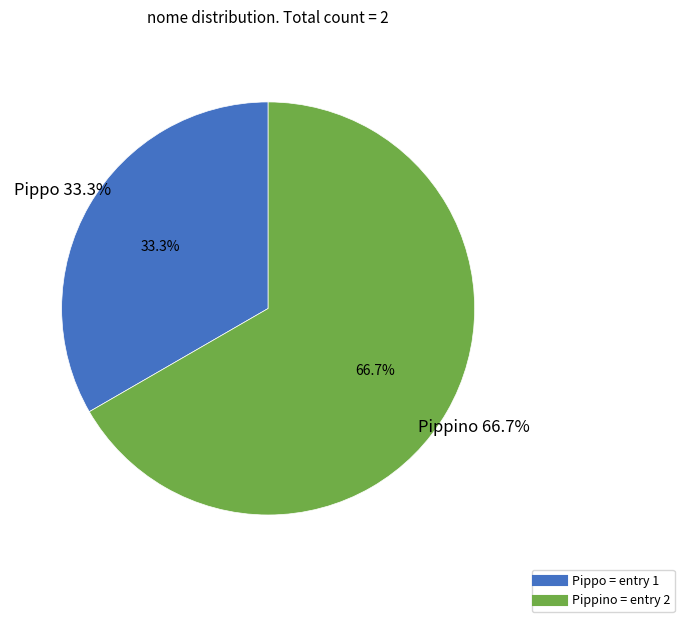

The Pippo slice represents 47% of the pie. True or false?

False